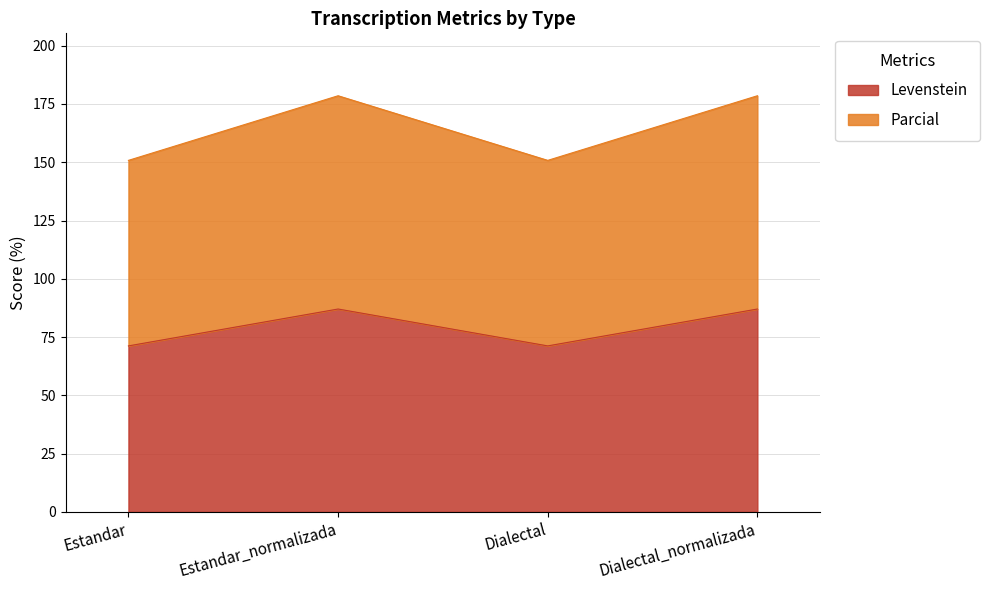

What is the smallest value displayed?

71.2